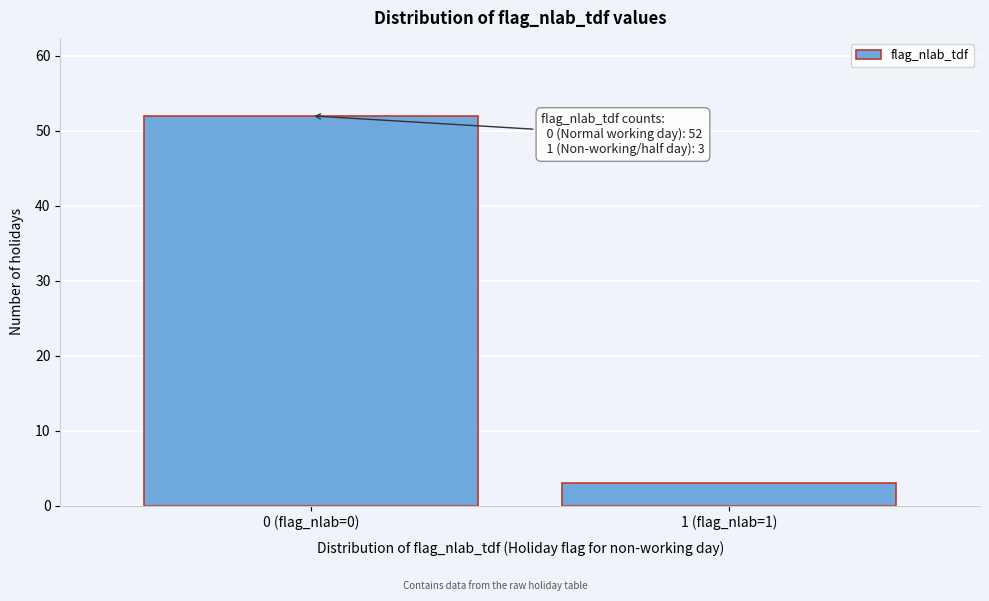

Reading right to left, extract all data points from this chart.

3	52